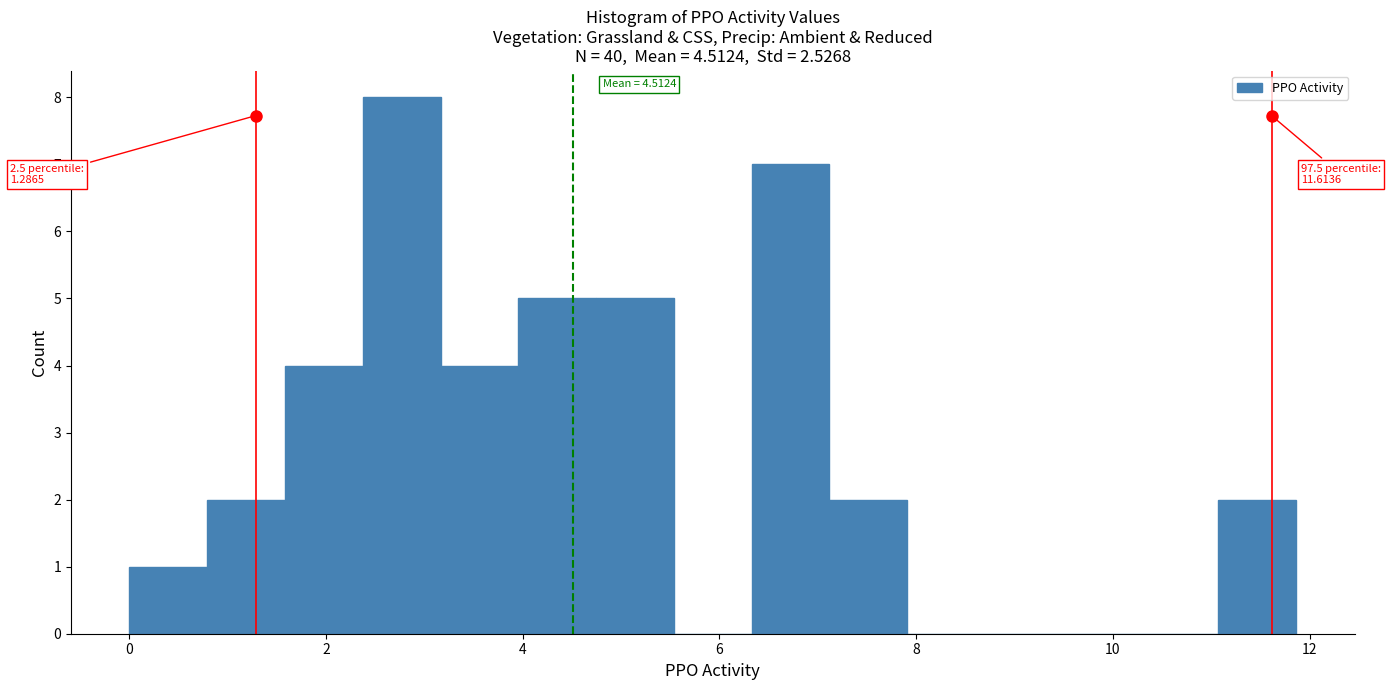

Around what value on the x-axis is the tallest bar? Give the approximate position of its centre, as read against the axis.

2.8